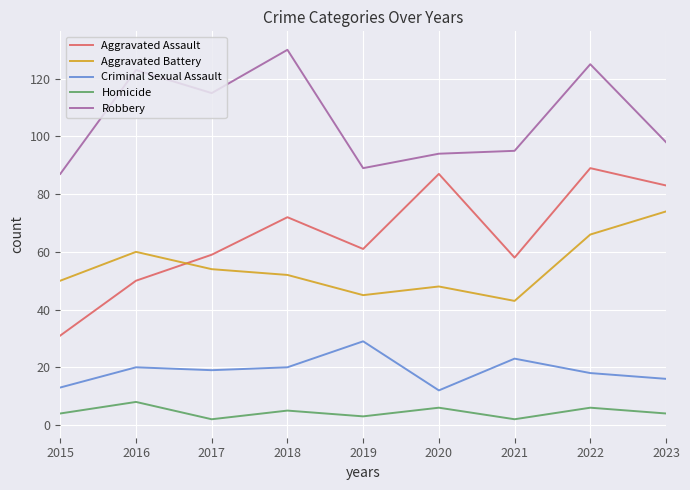

Which series has the widest spread of values?

Aggravated Assault